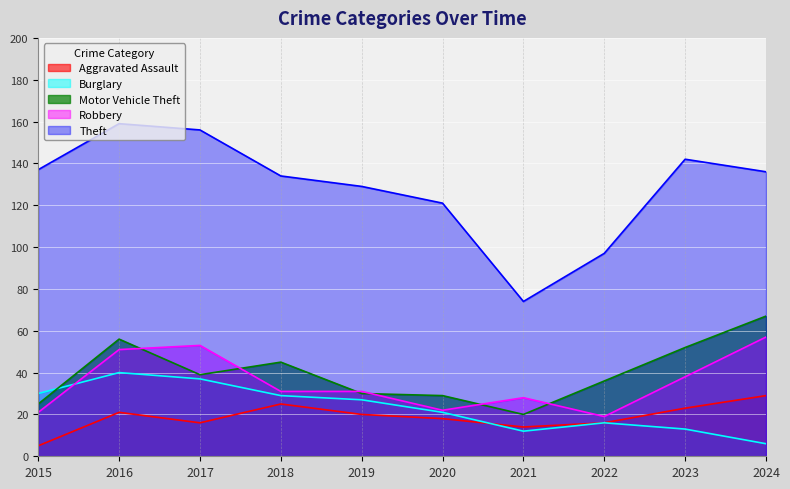

What is the approximate value of Theft at 2022?

97